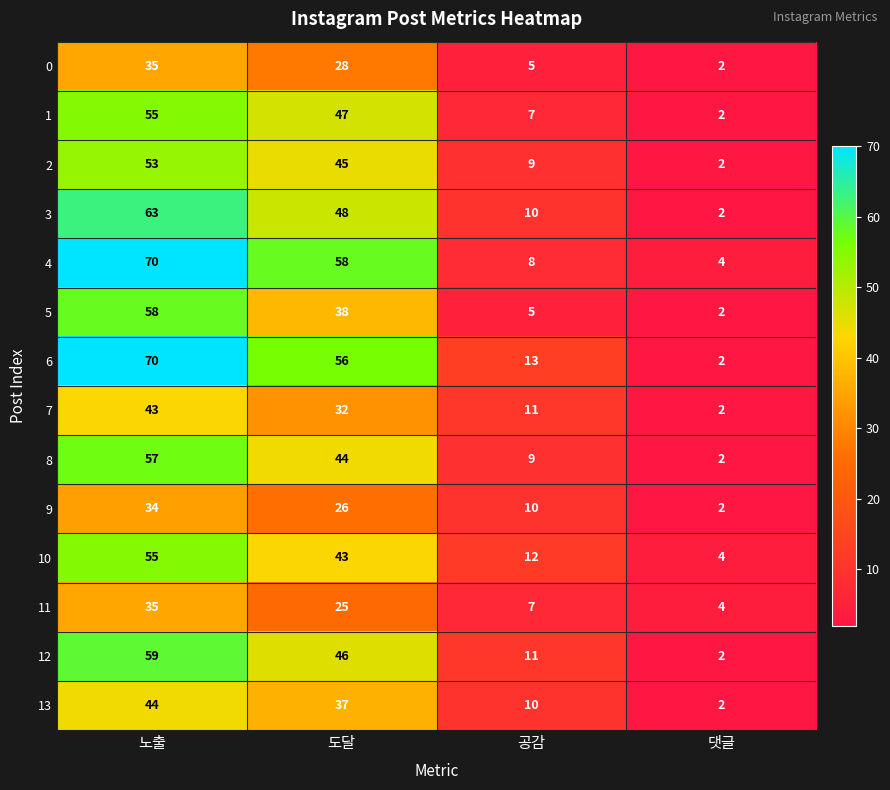

What is the difference between the second highest and minimum values in the 13 series?

35